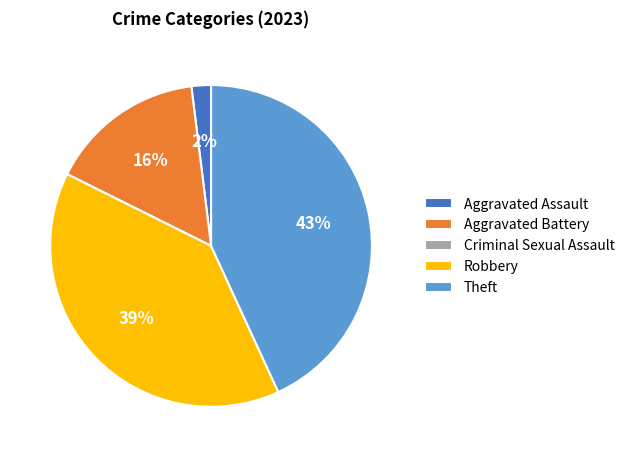

Does Robbery account for over 50% of the chart?

No